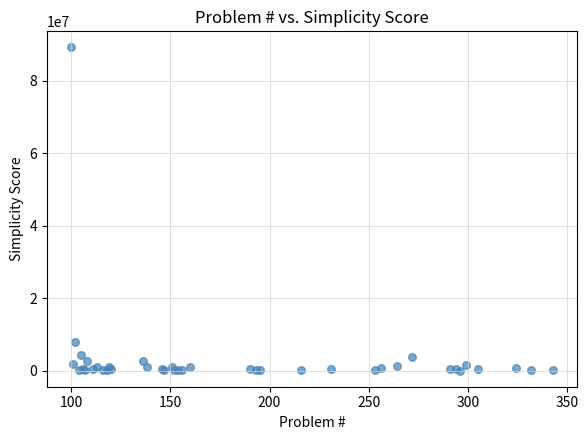

What Y value in the scatter plot is closest to 44556399?

7816915